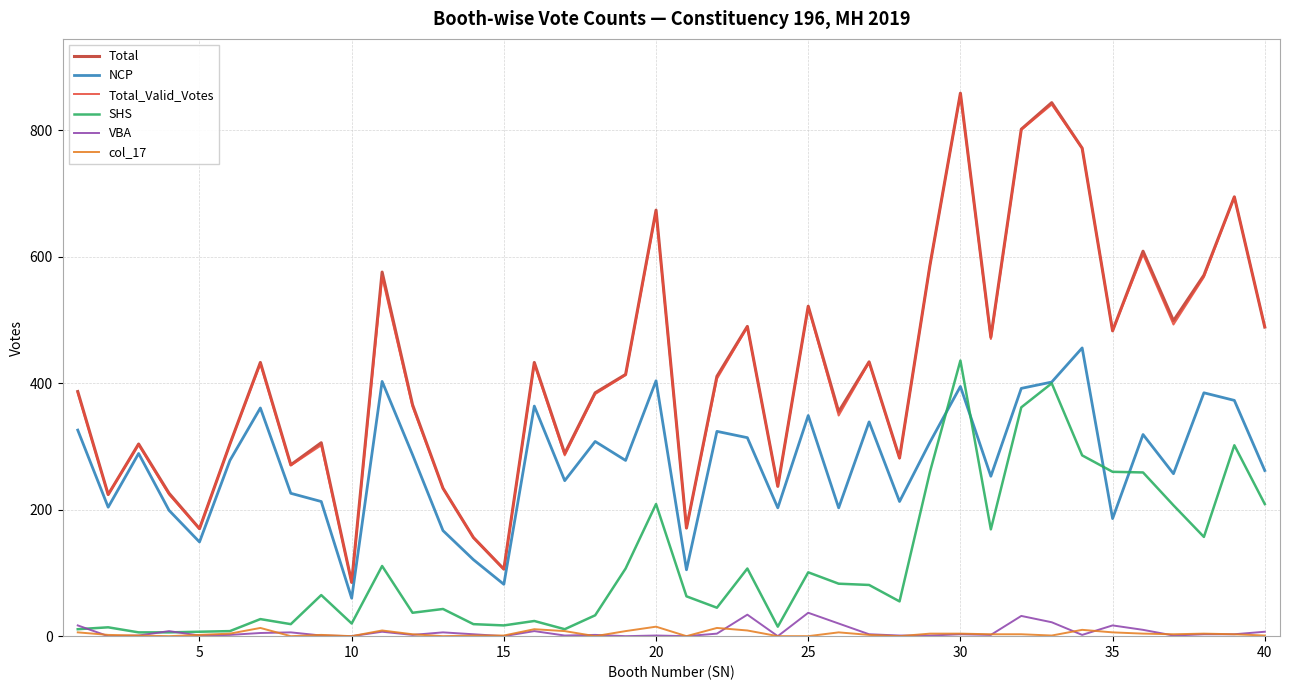

What is the highest value of the NCP series?

456